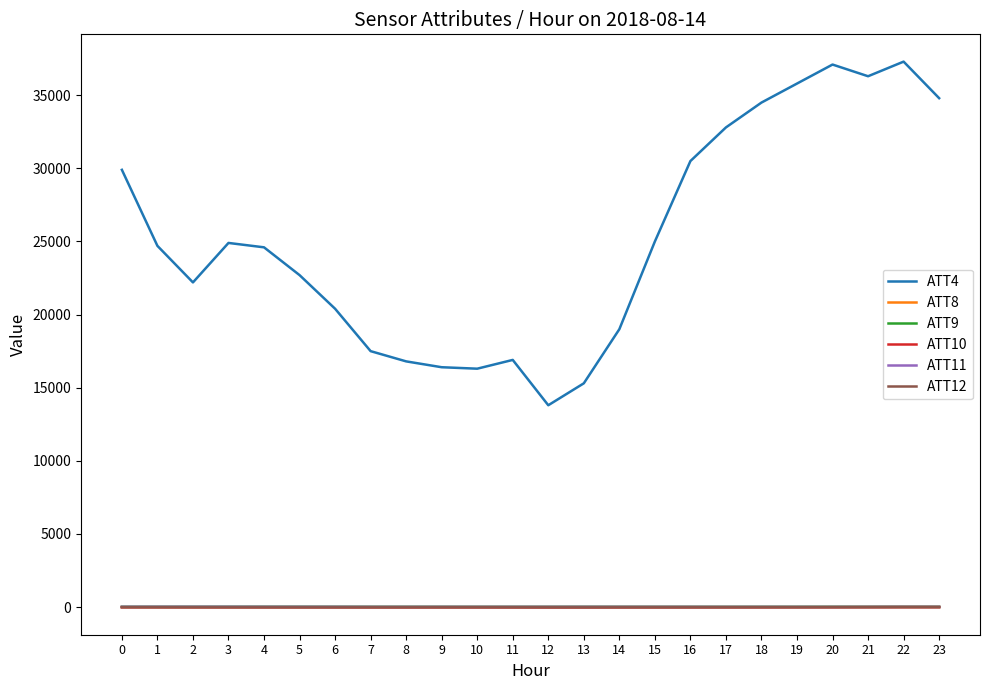

Which series has the largest range (max minus min)?

ATT4